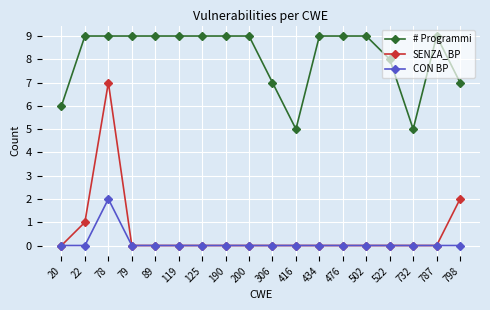

What is the sum of the SENZA_BP values at 798 and 200?

2